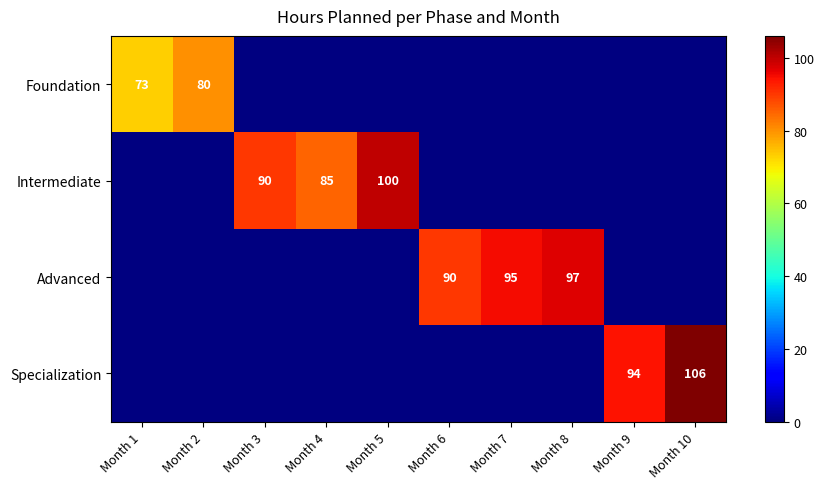

The Advanced series shows 148 at Month 8. True or false?

False